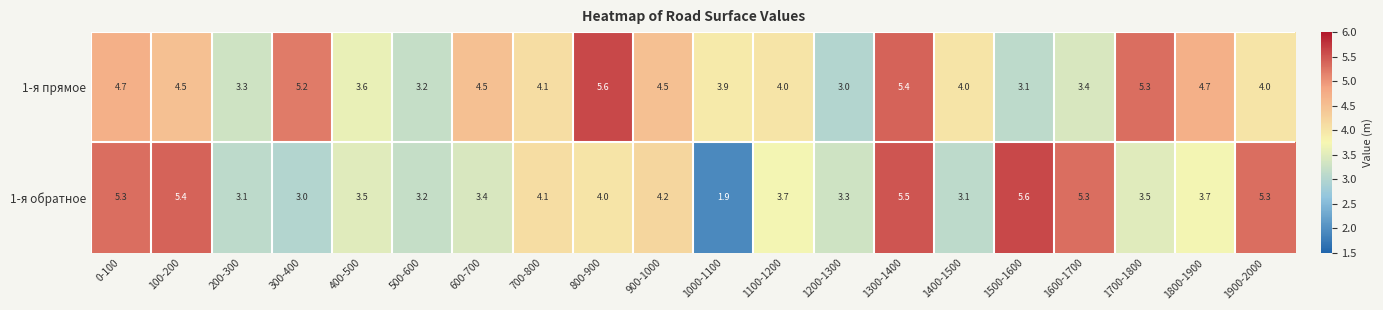

Count the number of categories in the chart.

20